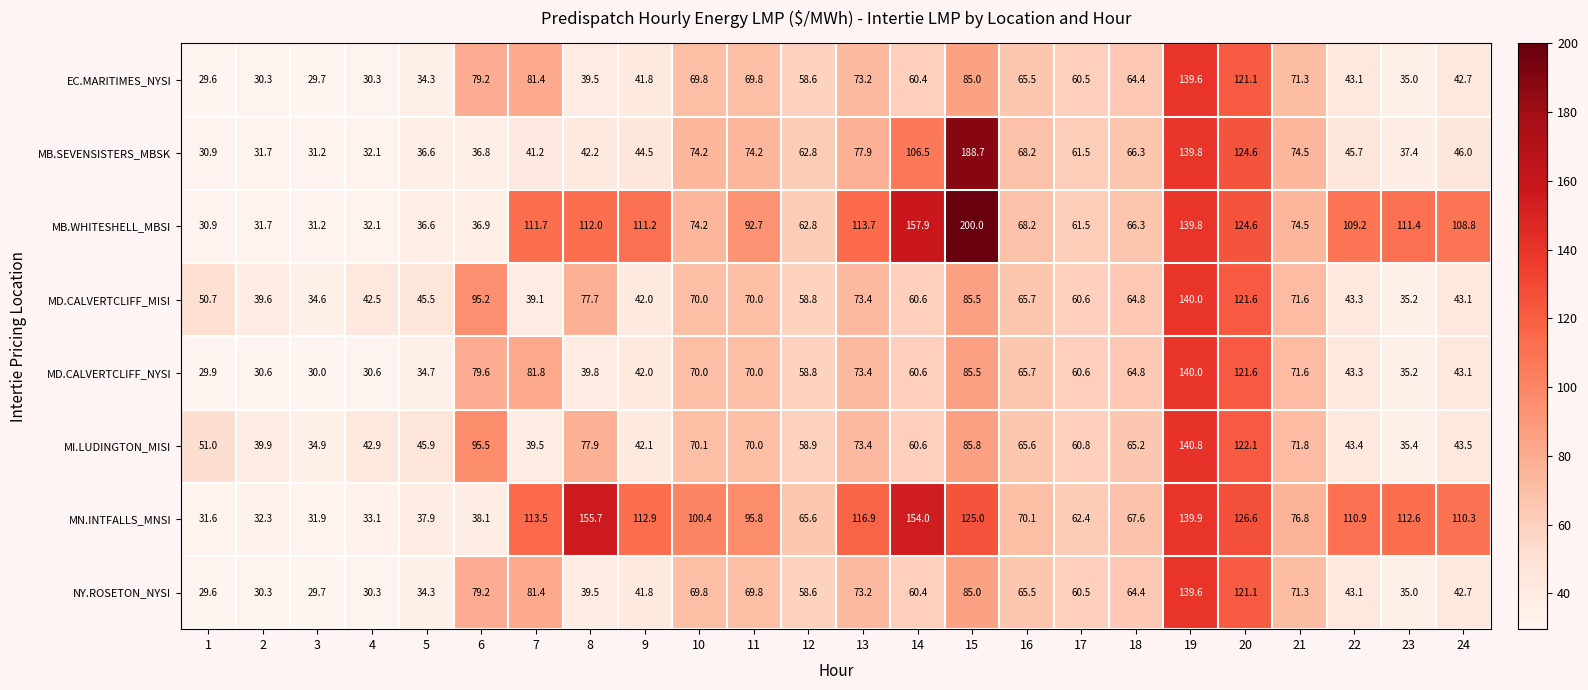

What is the approximate value of NY.ROSETON_NYSI at 2?

30.3